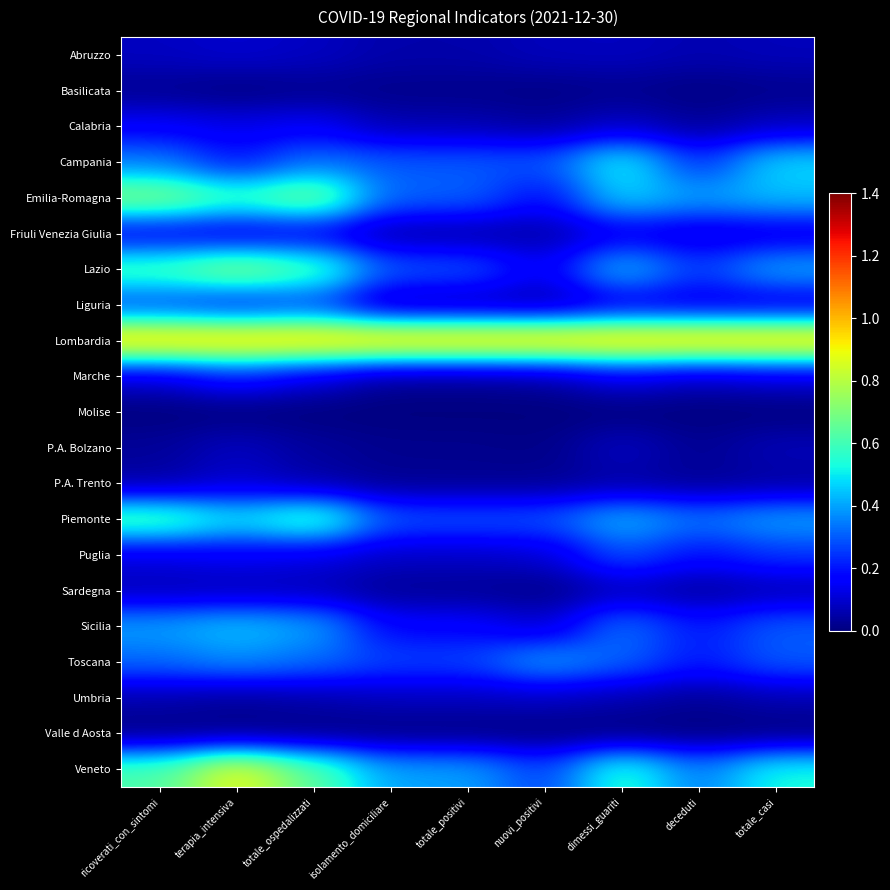

Count the number of categories in the chart.

9